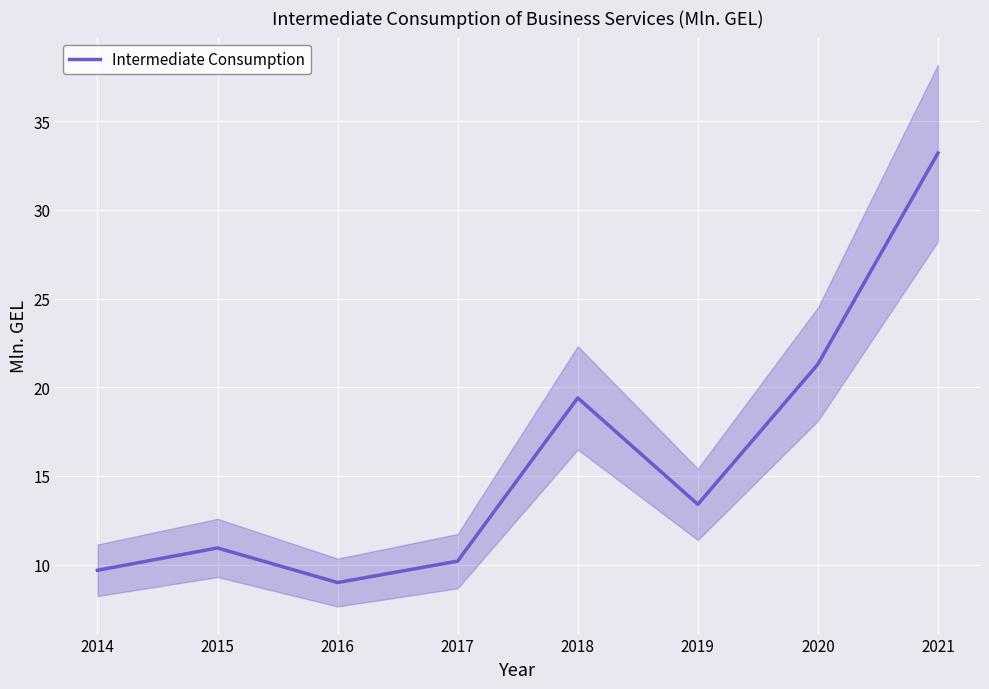

Reading right to left, list all the values displayed in this chart.

2021=33.2	2020=21.3	2019=13.4	2018=19.4	2017=10.2	2016=9.0	2015=10.9	2014=9.7